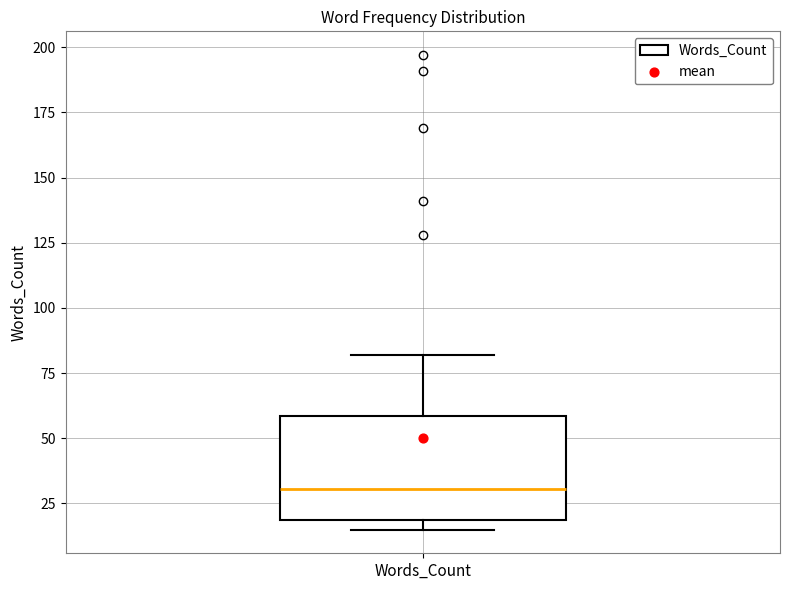

Read this box plot against the y-axis: the position of the median line, the range covered by the box, and the ends of both whiskers. The values are not printed on the chart, so give them approximately, as read against the axis.

median 30, box 20 to 60, whiskers 15 to 80